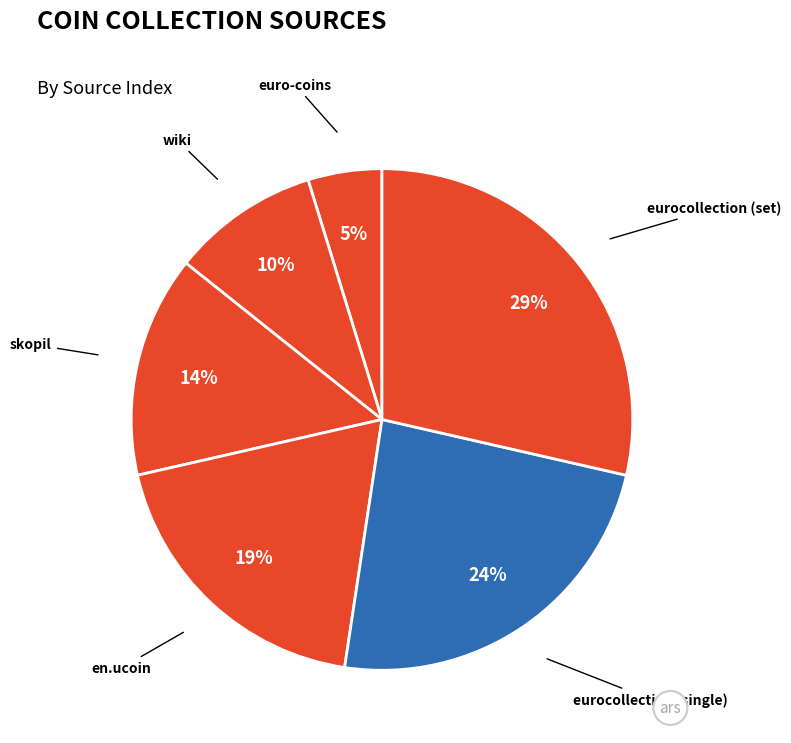

To the nearest percent, what percentage of the pie is skopil?

14%